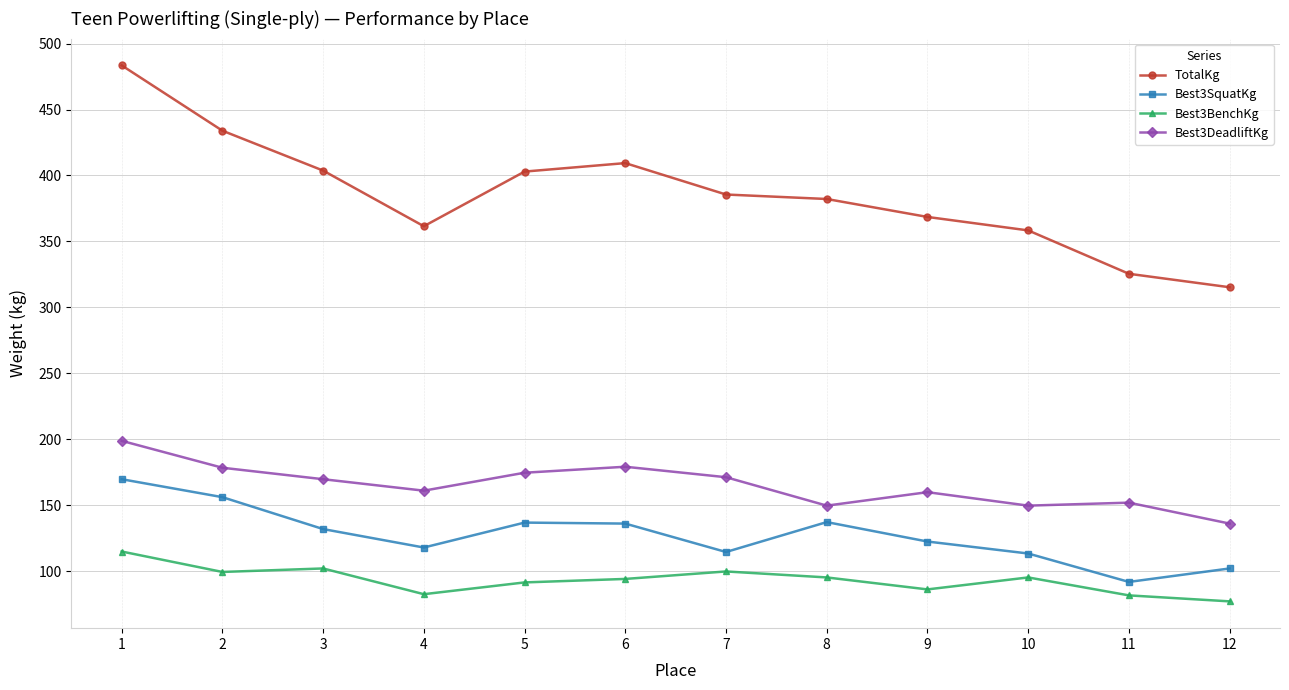

What is the difference between the second highest and second lowest values in the Best3BenchKg series?

20.4